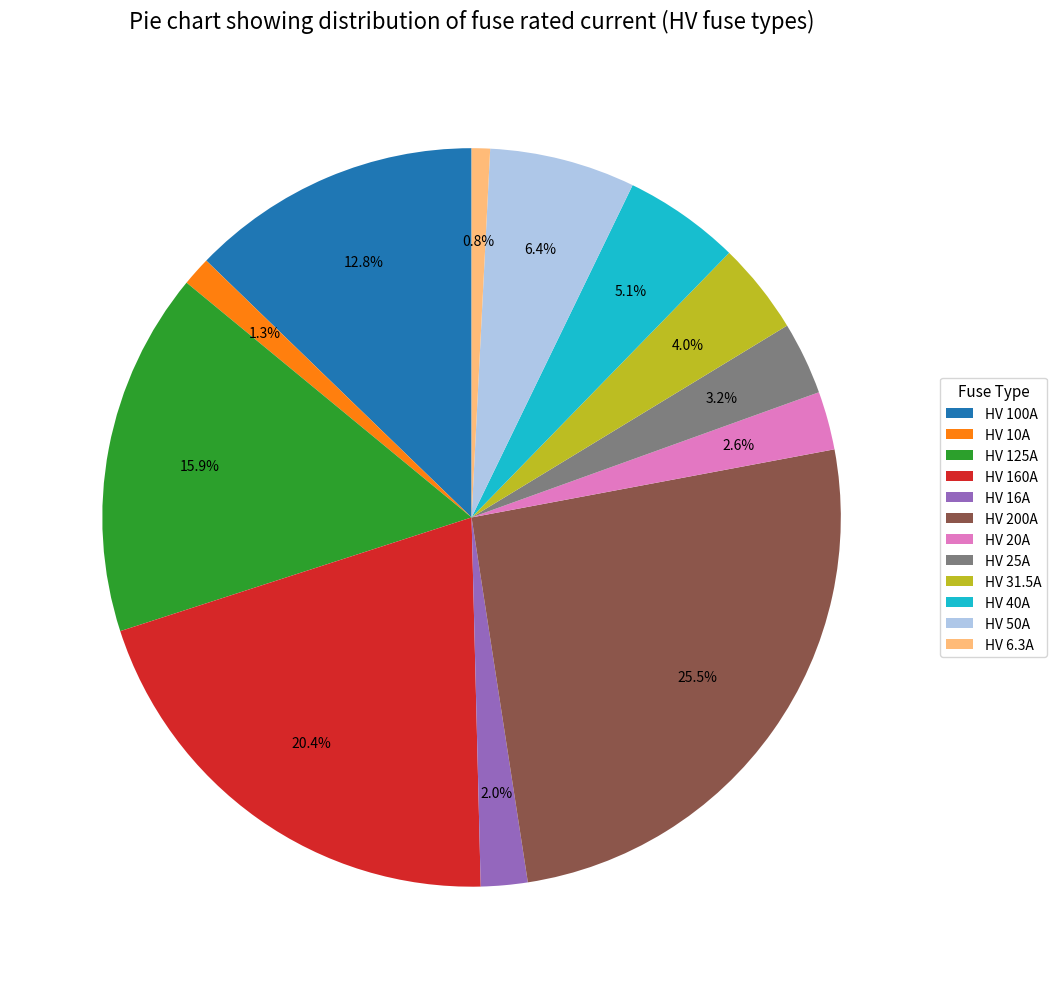

To the nearest percent, what percentage of the pie is HV 16A?

2%